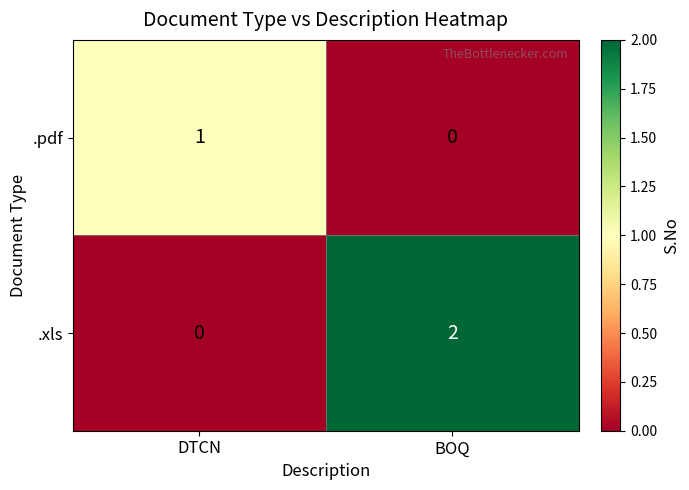

How many distinct data groups are displayed?

2